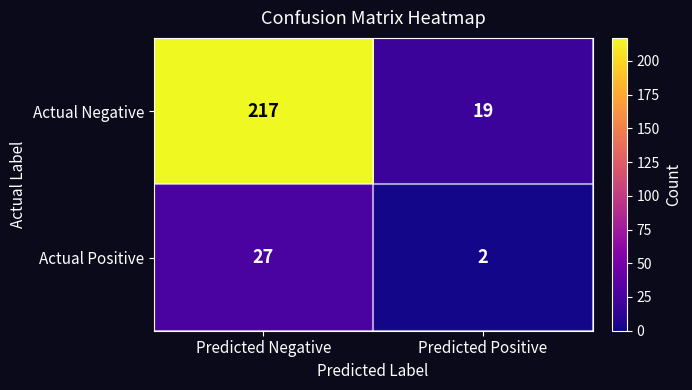

What is the sum of the Actual Negative values at Predicted Positive and Predicted Negative?

236